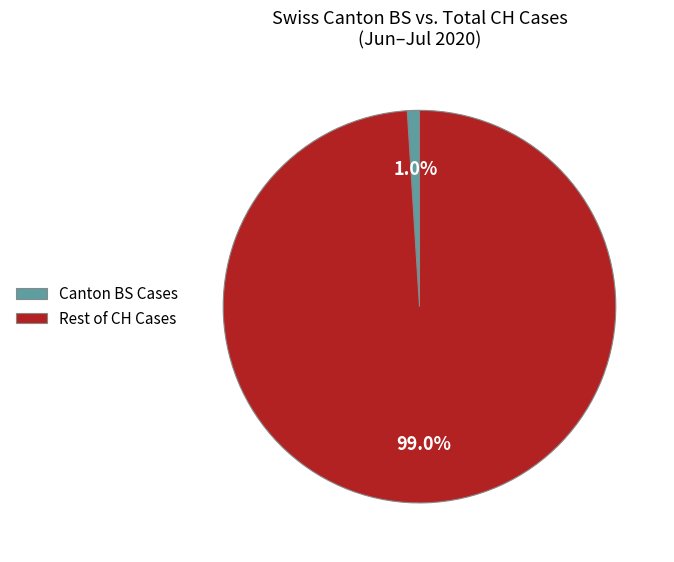

Between Rest of CH Cases and Canton BS Cases, which is larger?

Rest of CH Cases